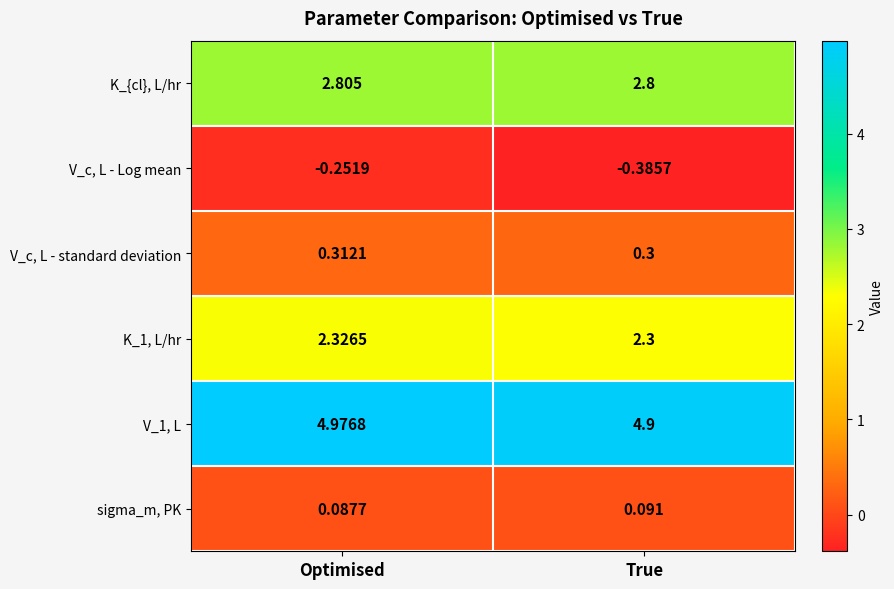

At which category does the chart reach its peak across all series?

Optimised